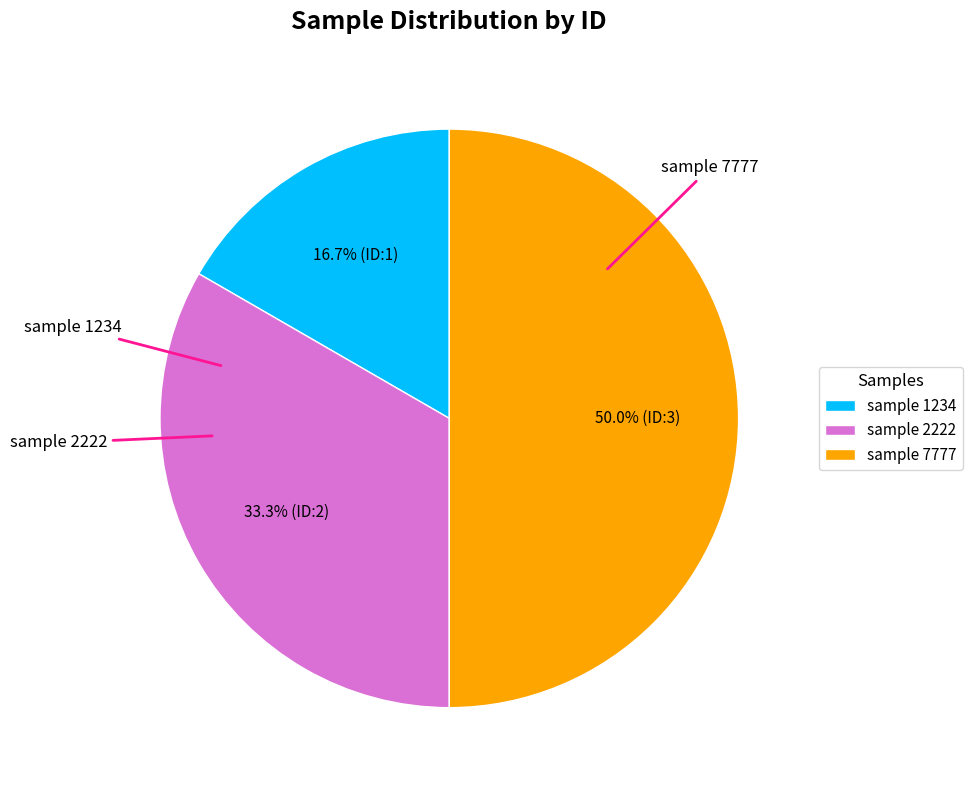

What percentage is the sample 2222 slice, to the nearest percent?

33%